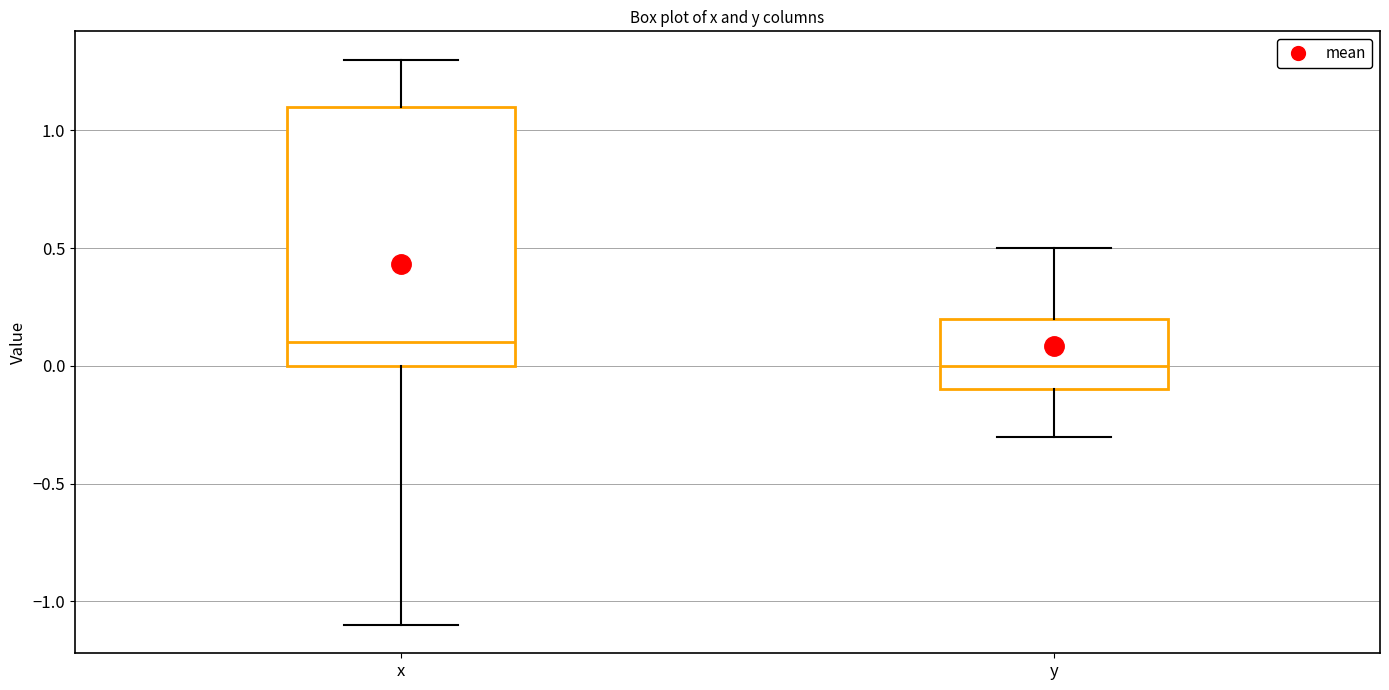

Comparing the boxes themselves (not the whiskers), which one is the tallest?

x